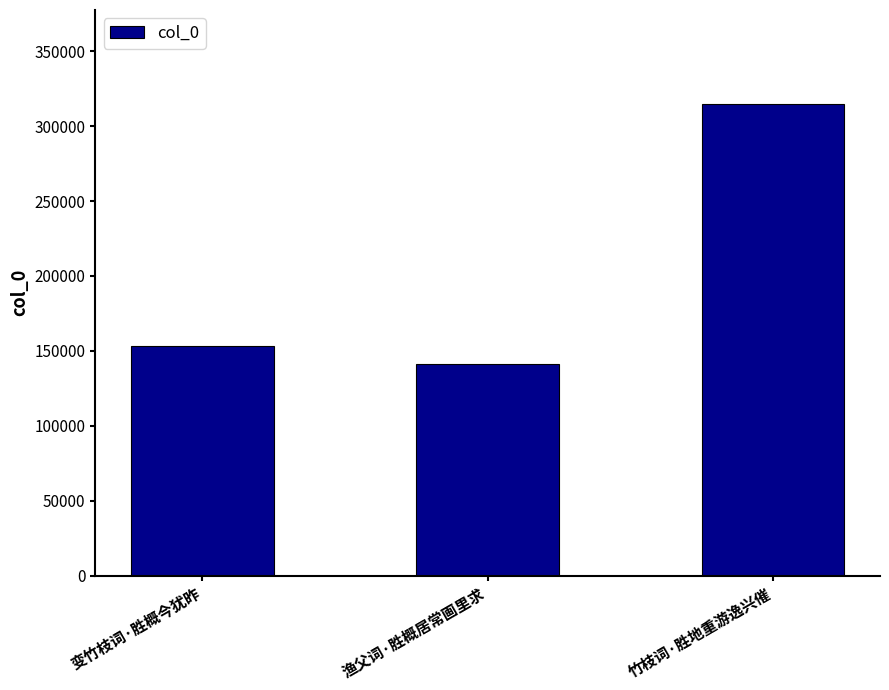

What value does the data have at 竹枝词·胜地重游逸兴催, to the nearest 50?

314600